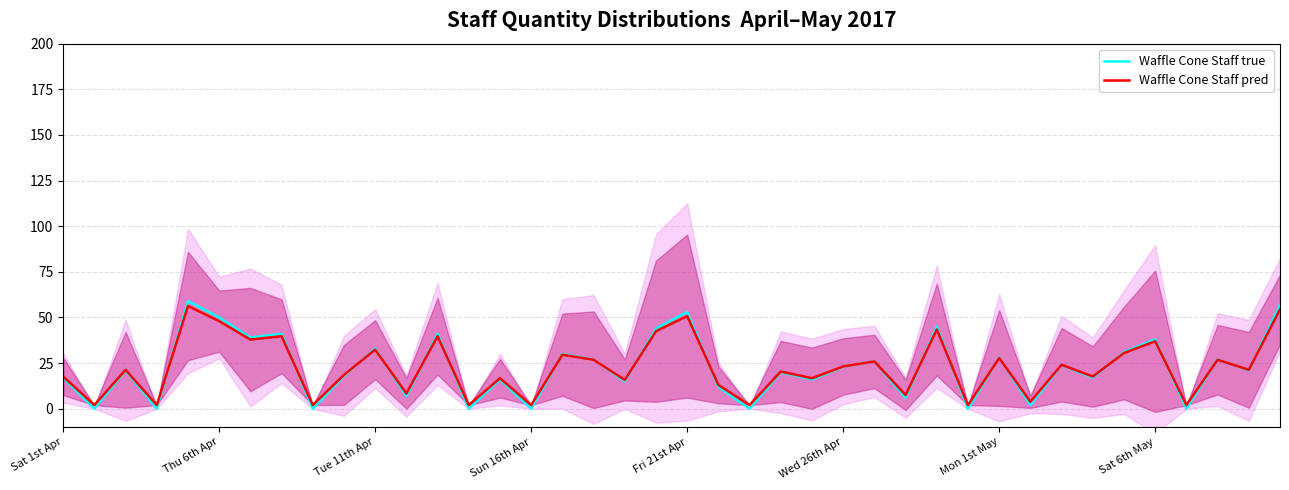

What is the sum of all Waffle Cone Staff true values?

903.9